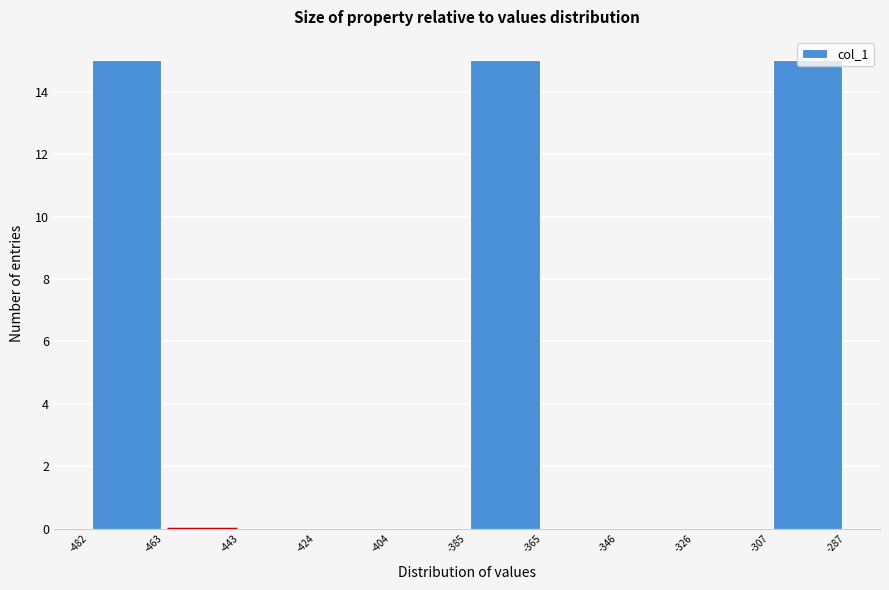

How tall is the bar that spans -307 to -287 on the x-axis? The values are not printed on the chart, so give them approximately, as read against the axis.

15